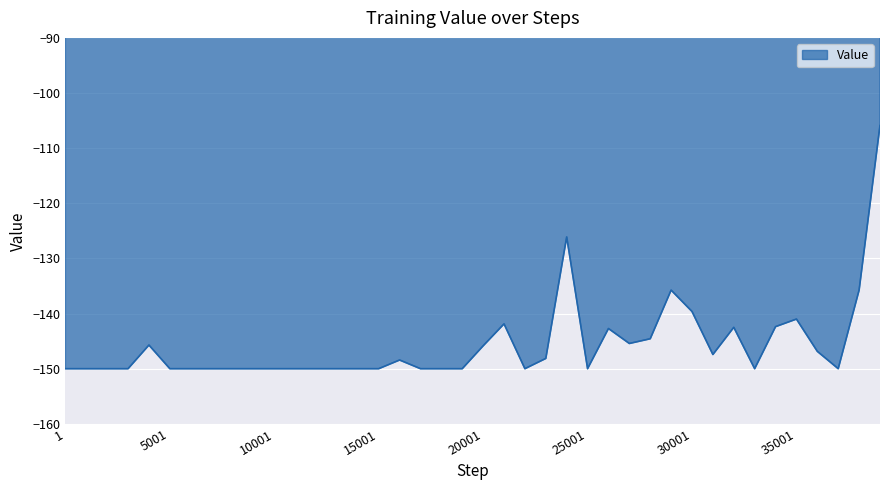

What is the difference between the maximum and minimum values?

44.1